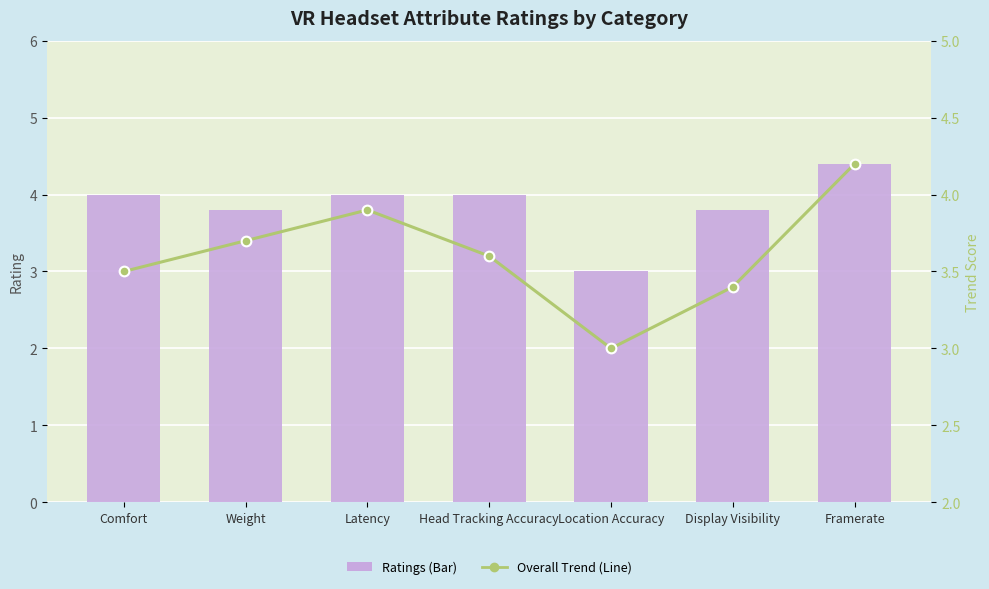

What is the maximum value shown in the chart?

4.4